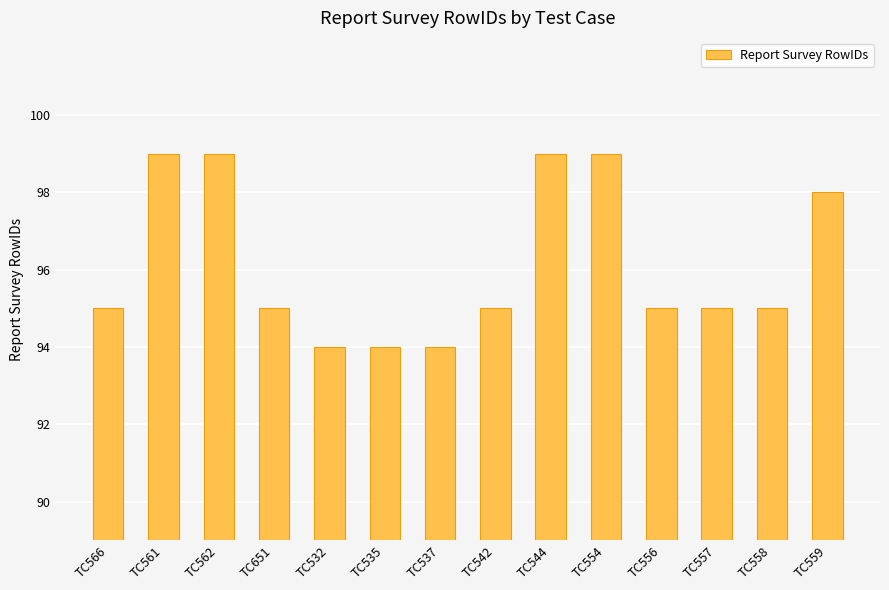

Is it true that the value at TC544 is 99?

True